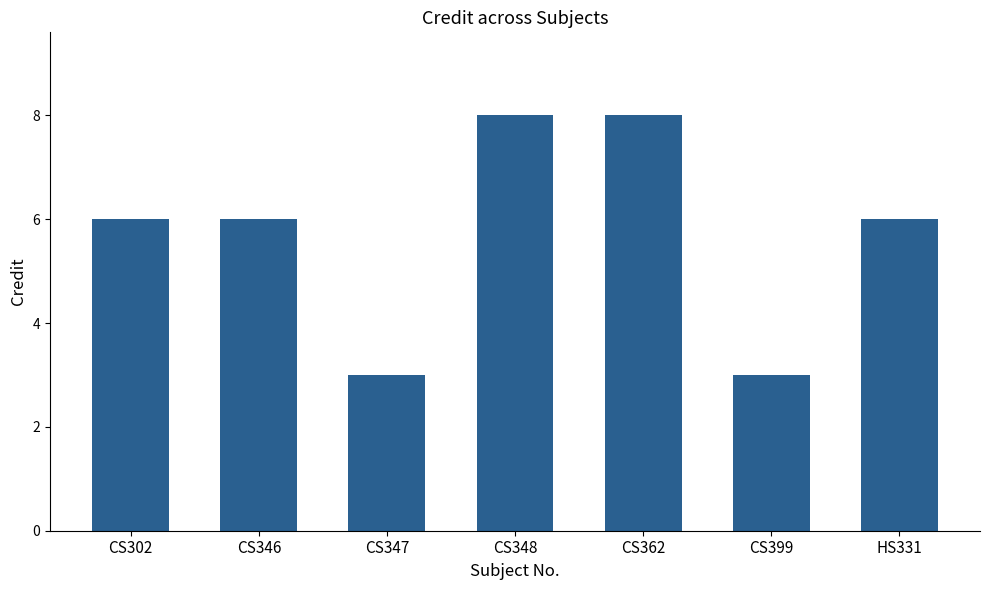

What is the maximum value shown in the chart?

8